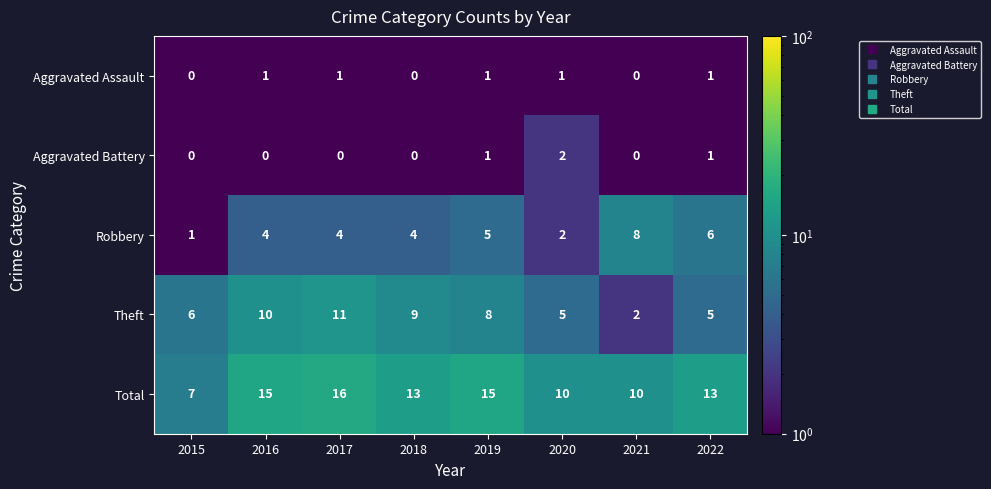

List the series in order of their peak value, lowest first.

Aggravated Assault, Aggravated Battery, Robbery, Theft, Total